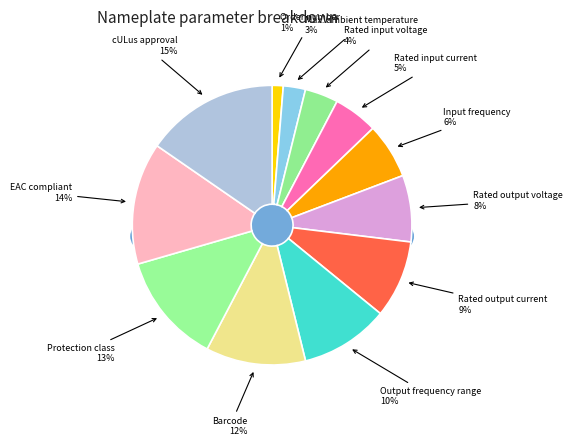

Combined, do Max. ambient temperature and Rated input voltage account for over 50%?

No